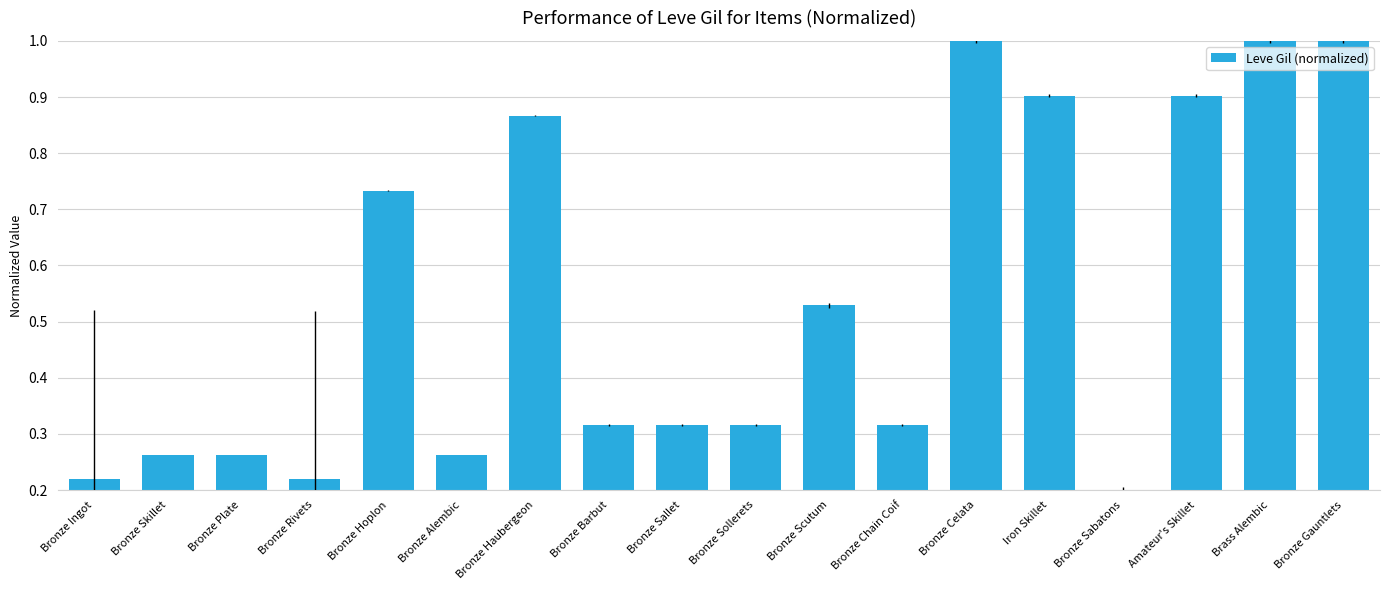

What is the sum of the values at Bronze Plate and Iron Skillet?

1.2